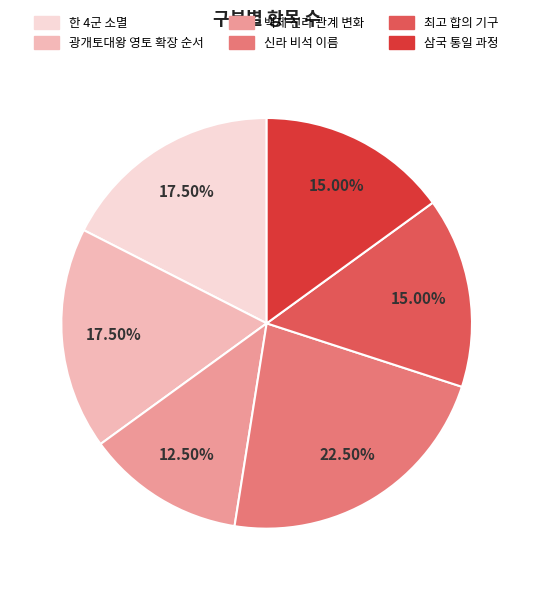

What is the ratio of the value at 백제 신라 관계 변화 to the value at 신라 비석 이름?

0.6